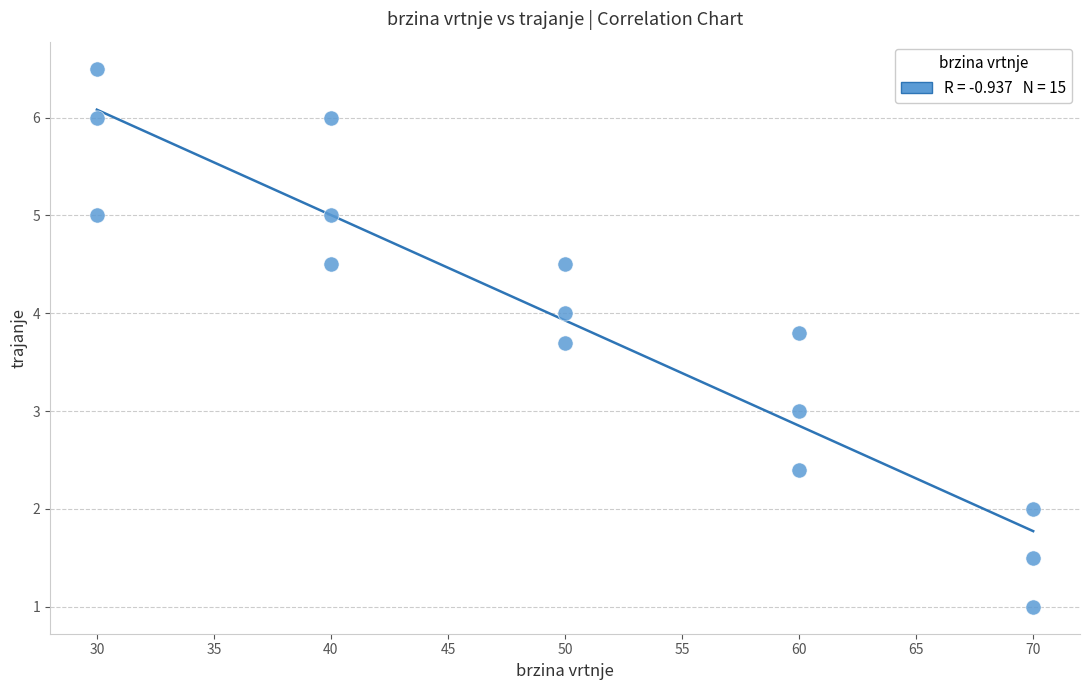

What is the range of Y values (max minus min)?

5.5